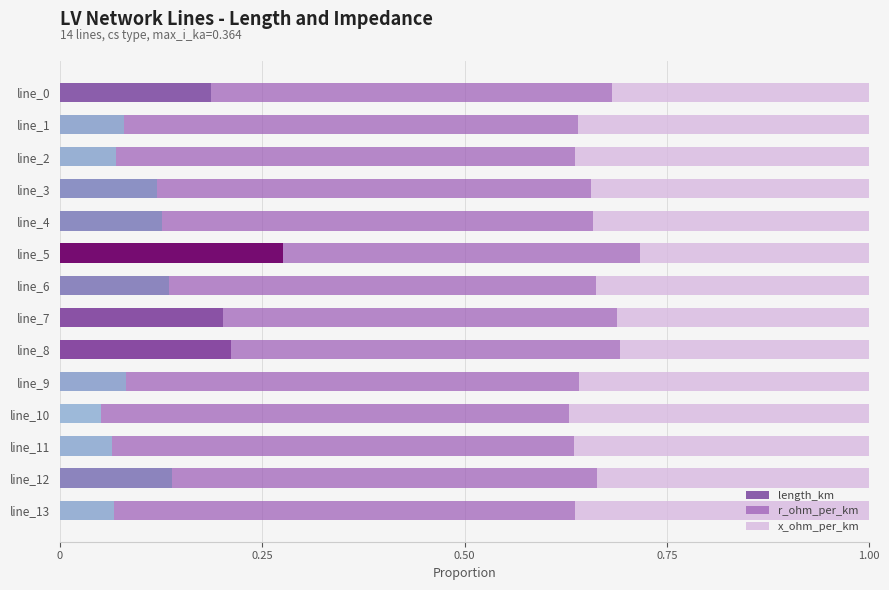

What is the maximum value for length_km?

0.3